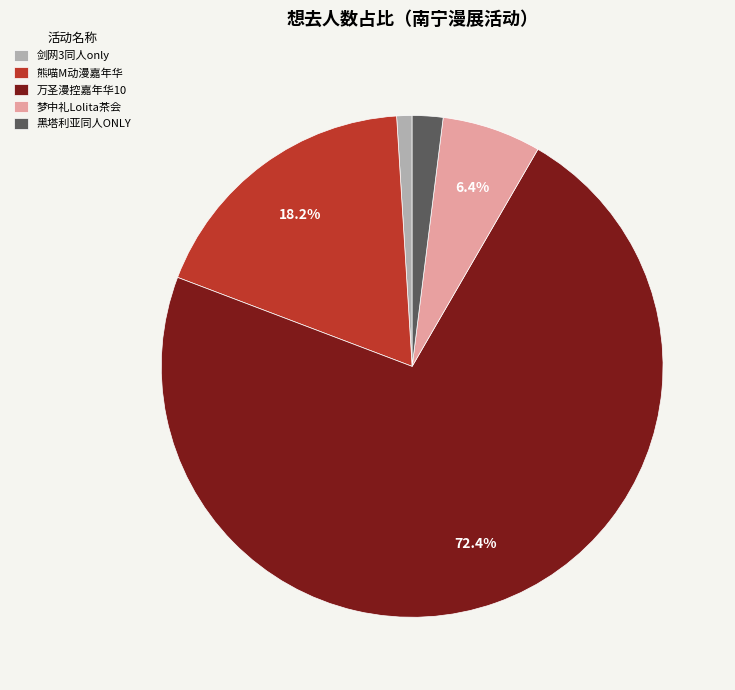

Combined, do 熊喵M动漫嘉年华 and 黑塔利亚同人ONLY account for over 50%?

No